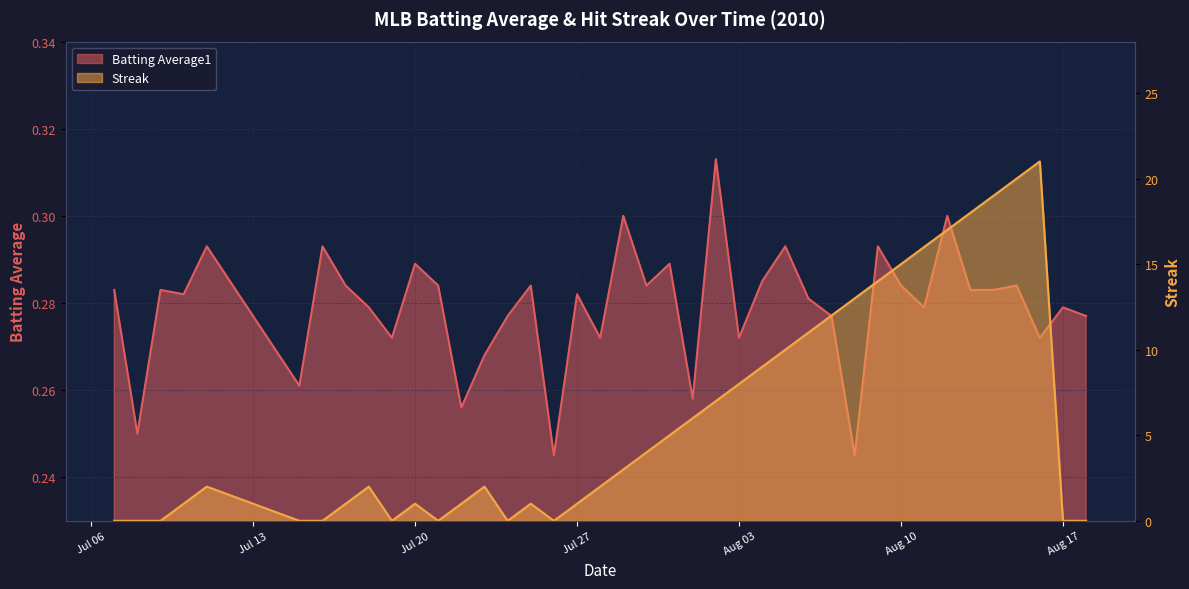

In Batting Average1, how many points are lower than both neighbors (excluding endpoints)?

13